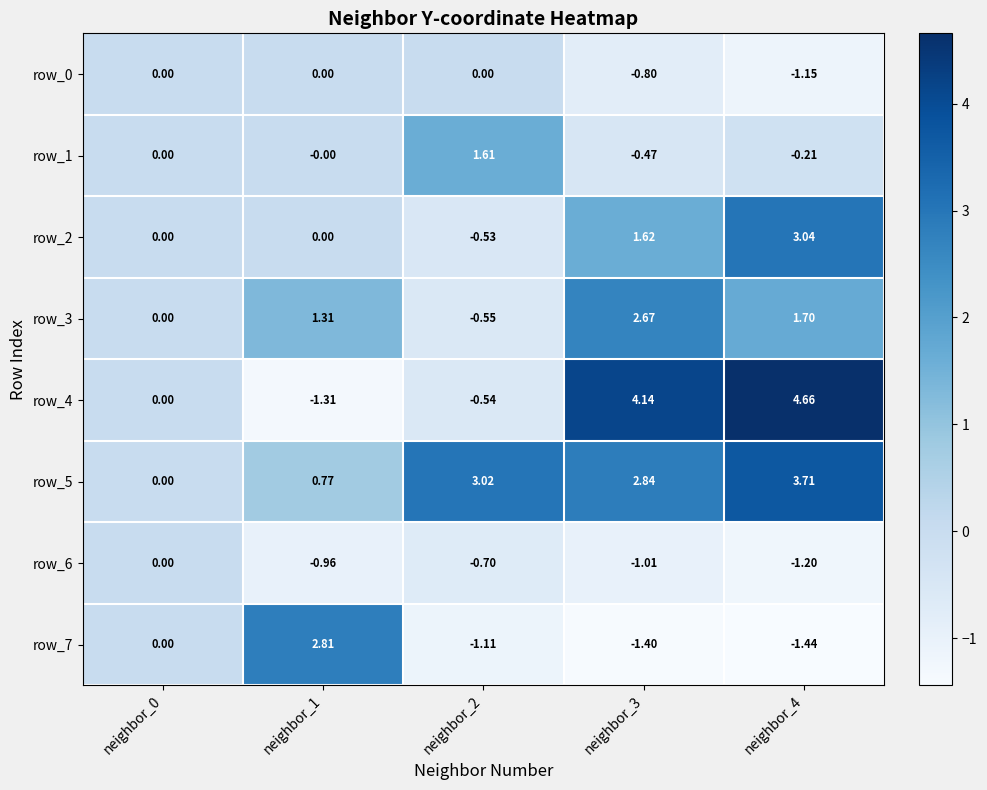

Is the value of row_3 at neighbor_2 greater than the value of row_1 at neighbor_4?

No